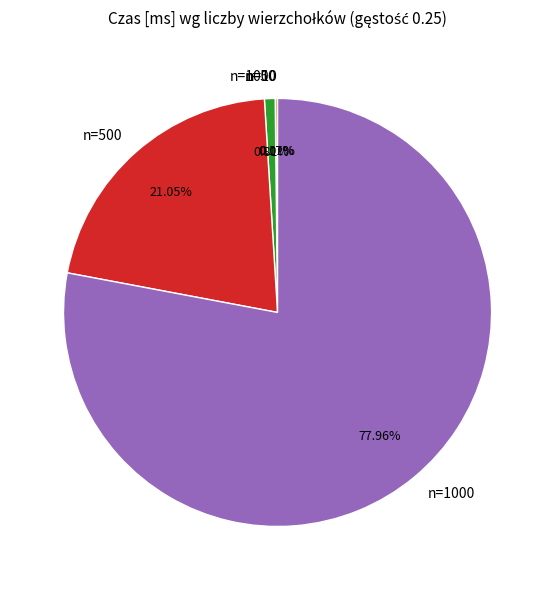

Is there any slice that represents more than half of the pie?

Yes